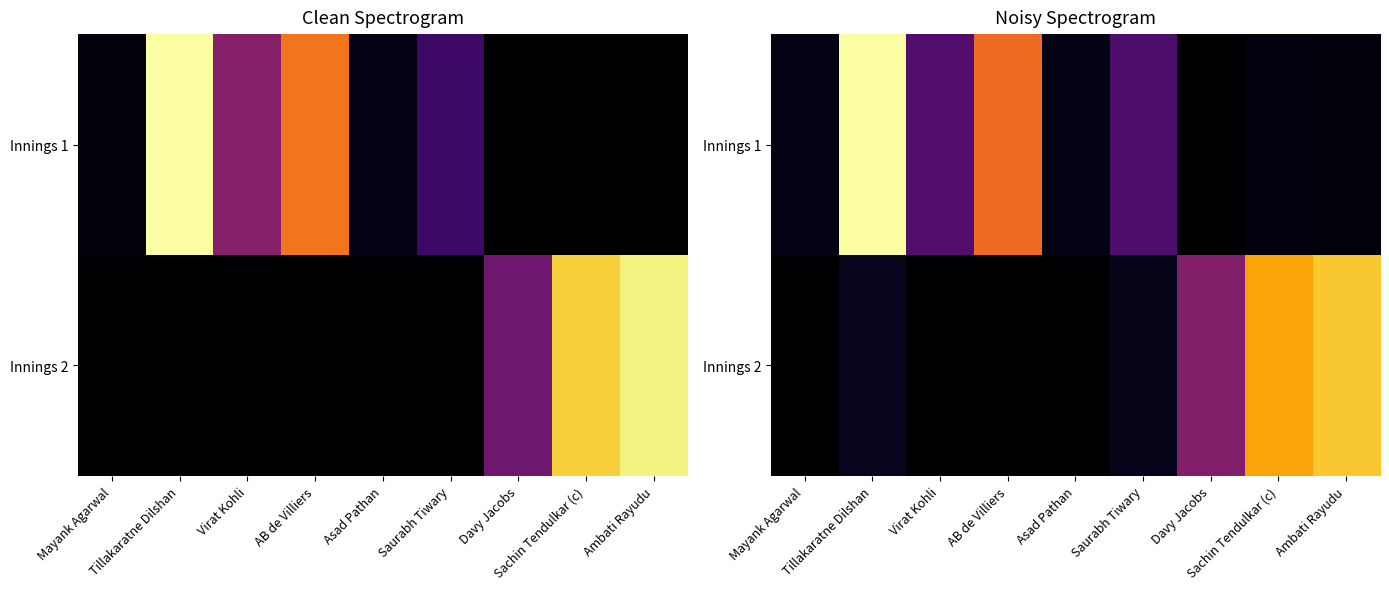

At which label does Innings 2 reach its peak?

Ambati Rayudu